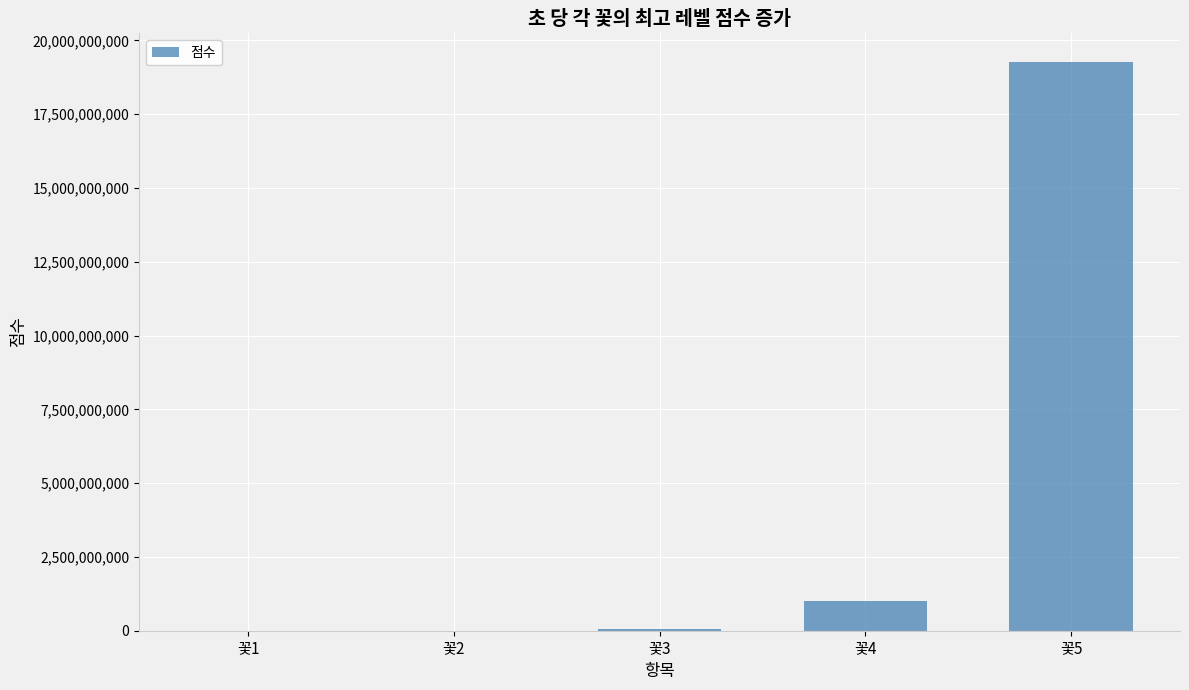

Are the bars horizontal?

No